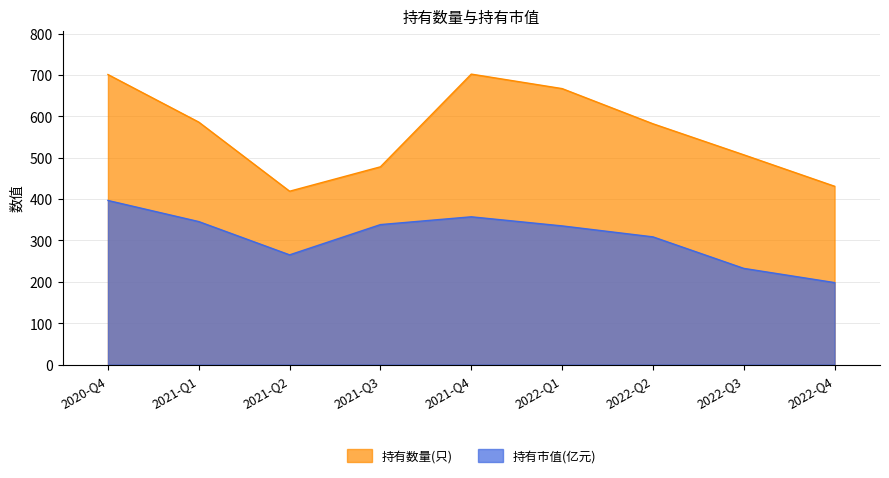

Reading left to right, extract all data points from this chart.

持有数量(只): 2020-Q4=701.0	2021-Q1=586.0	2021-Q2=419.0	2021-Q3=478.0	2021-Q4=702.0	2022-Q1=667.0	2022-Q2=582.0	2022-Q3=507.0	2022-Q4=431.0
持有市值(亿元): 2020-Q4=396.7	2021-Q1=345.6	2021-Q2=265.3	2021-Q3=338.4	2021-Q4=357.2	2022-Q1=335.2	2022-Q2=308.7	2022-Q3=232.6	2022-Q4=198.2